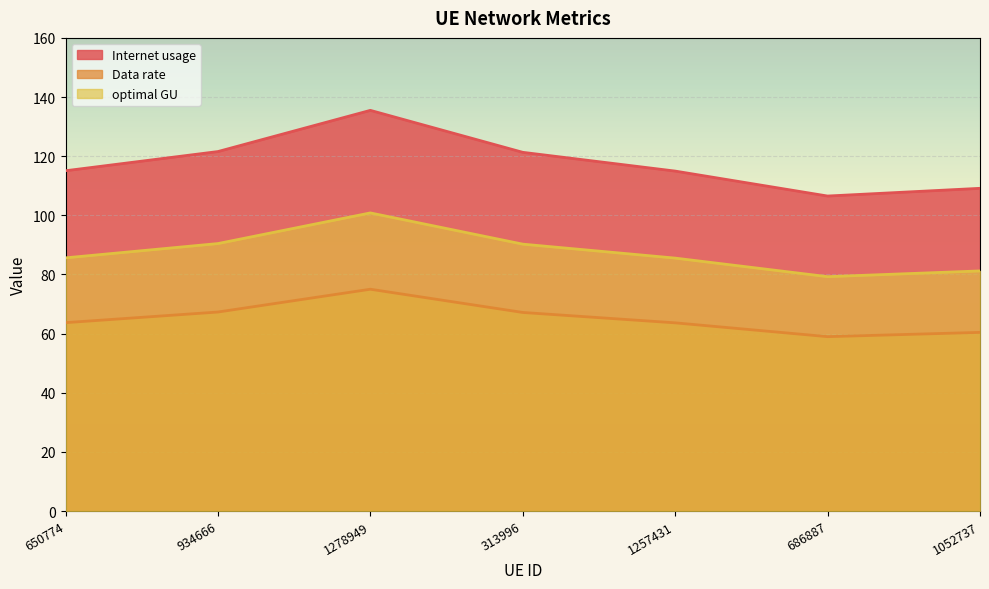

Which series has the largest range (max minus min)?

Internet usage